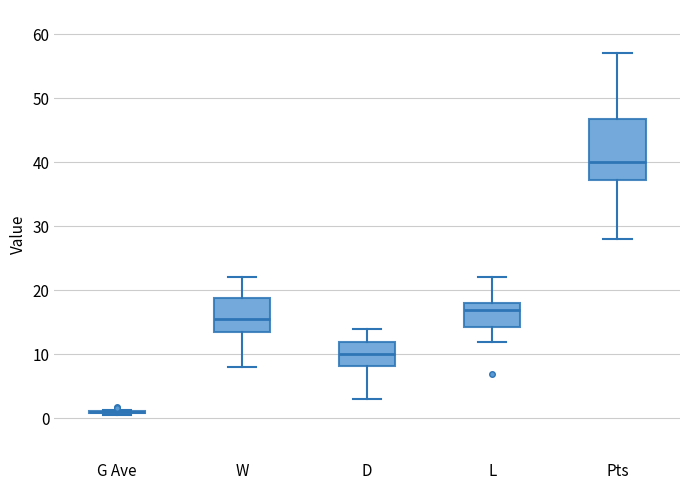

Where does the upper whisker of the box for W end on the y-axis? The values are not printed on the chart, so give them approximately, as read against the axis.

22